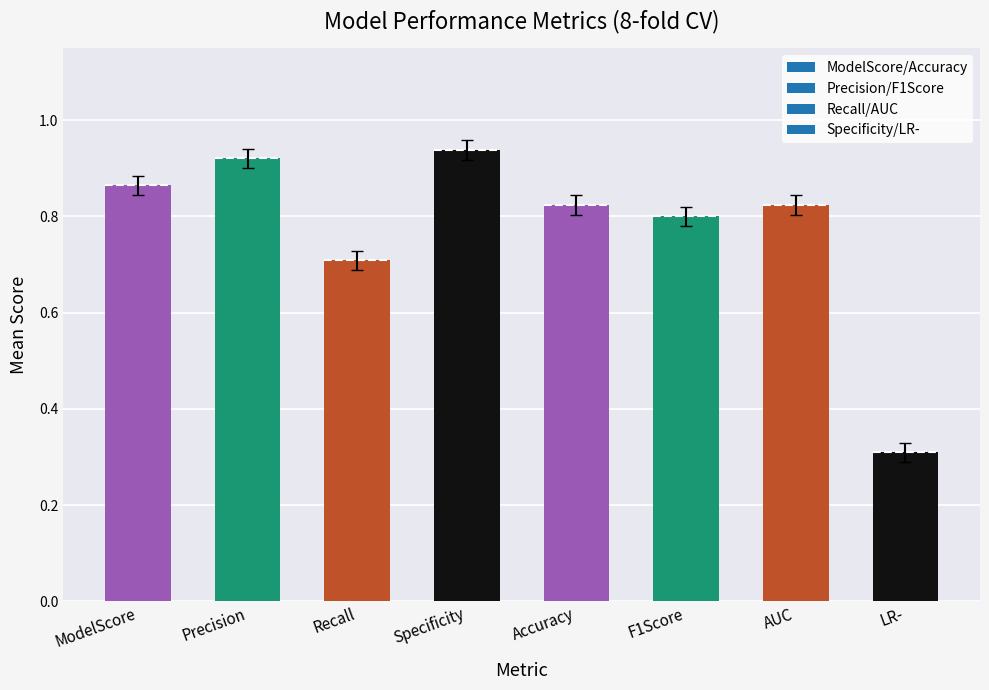

Reading right to left, list all the values displayed in this chart.

LR-=0.3	AUC=0.8	F1Score=0.8	Accuracy=0.8	Specificity=0.9	Recall=0.7	Precision=0.9	ModelScore=0.9